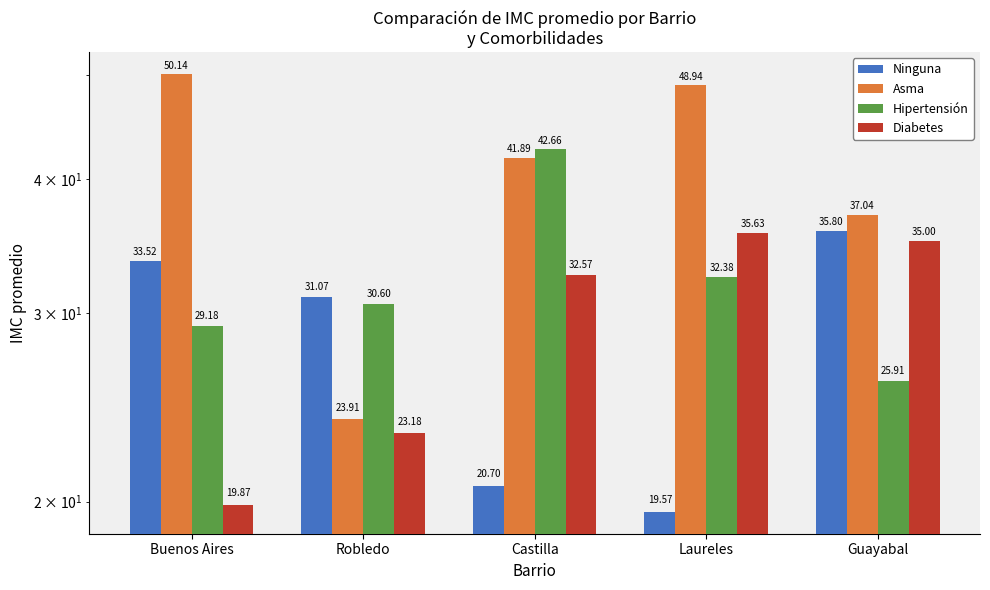

Is the value of Hipertensión at Robledo greater than the value of Asma at Guayabal?

No